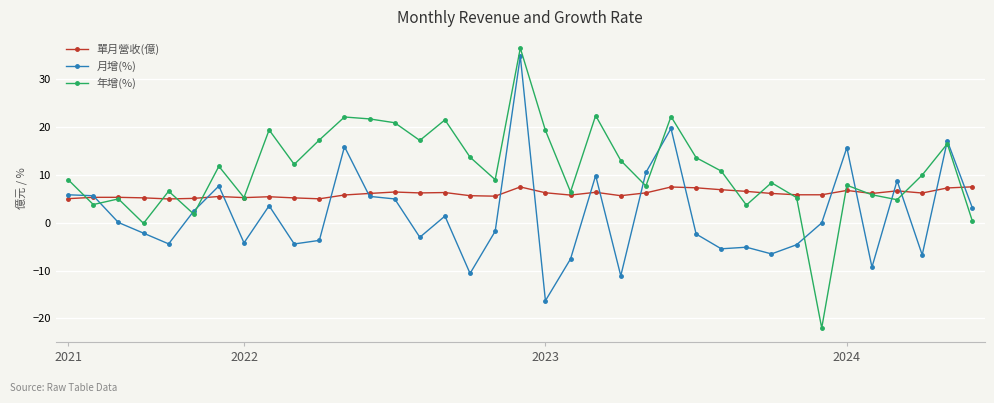

True or false: 年增(%) and 月增(%) cross at least once.

True